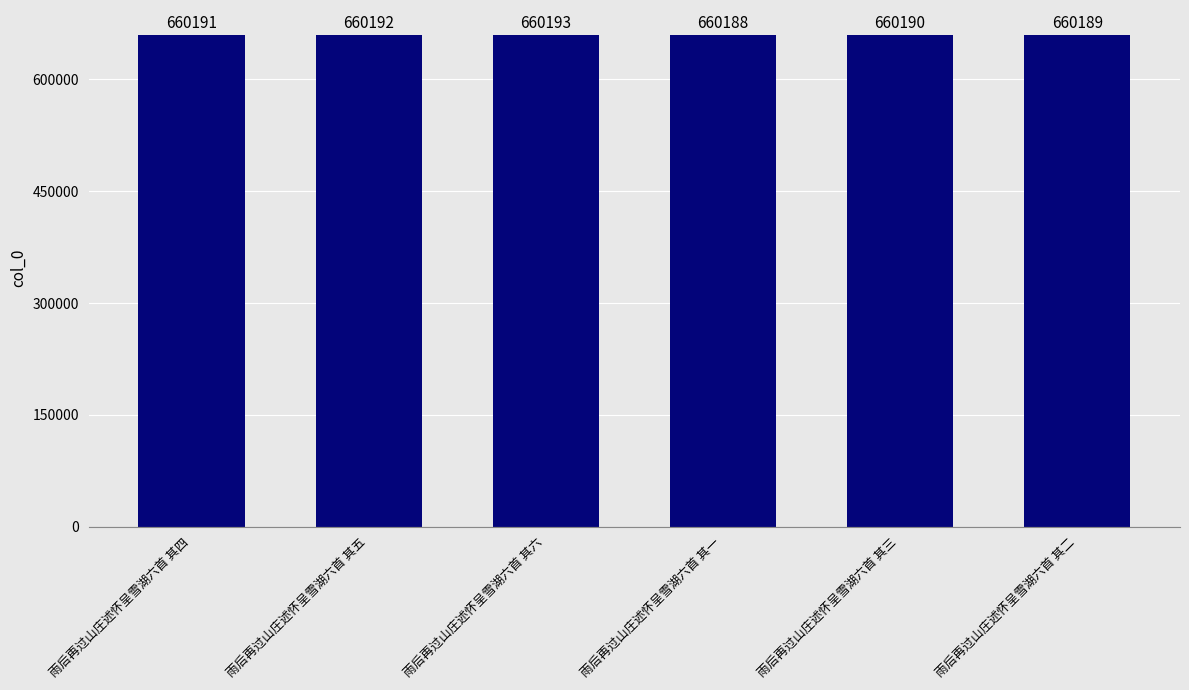

What is the label of the 2nd bar from the left?

雨后再过山庄述怀呈雪湖六首 其五